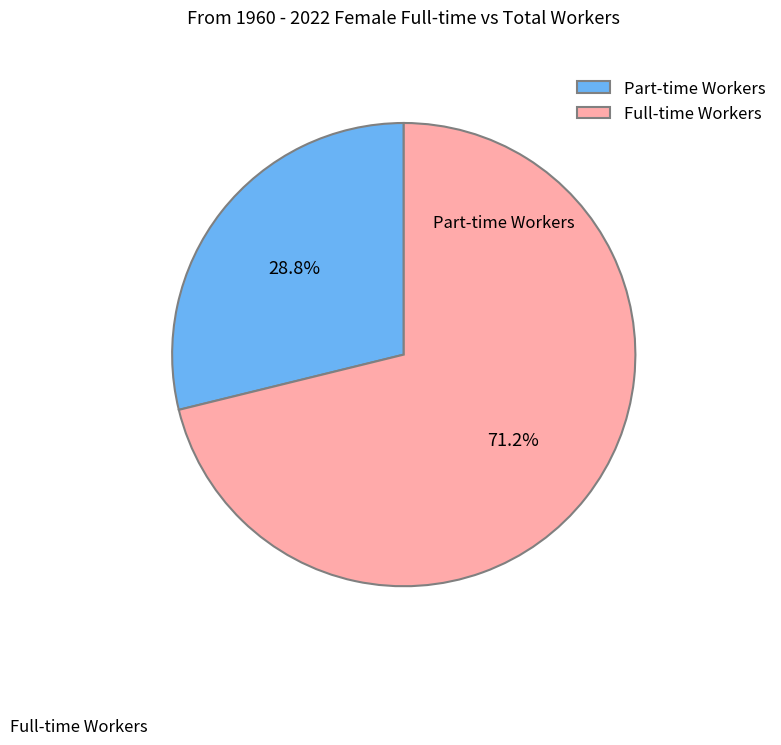

What is the largest slice in the pie chart?

Full-time Workers